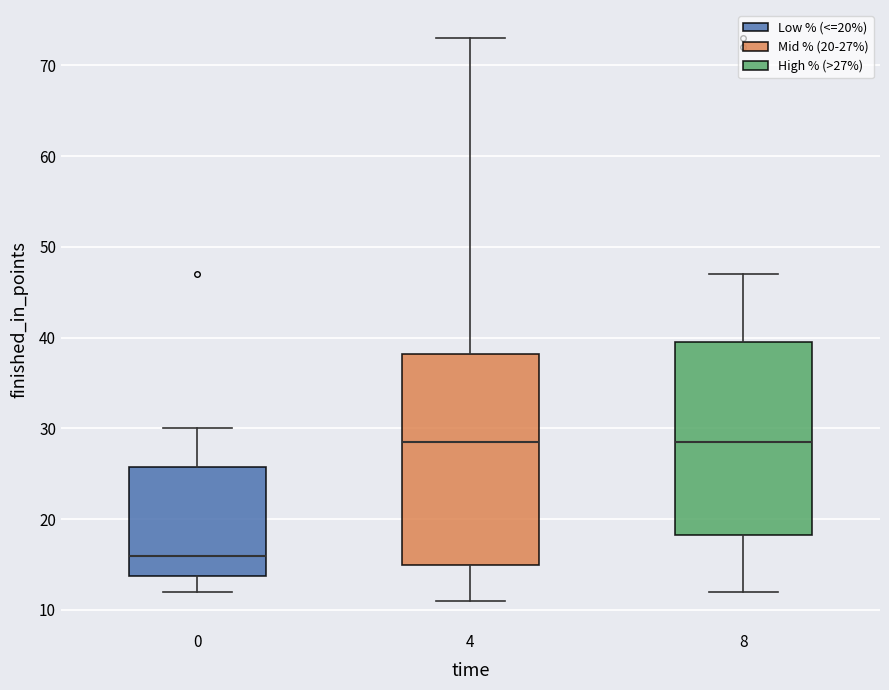

Reading left to right, read every box against the y-axis: the position of its median line, the range the box covers, and the ends of its whiskers. The values are not printed on the chart, so give them approximately, as read against the axis.

0: median 16, box 14 to 26, whiskers 12 to 30
4: median 29, box 15 to 38, whiskers 11 to 73
8: median 29, box 18 to 40, whiskers 12 to 47